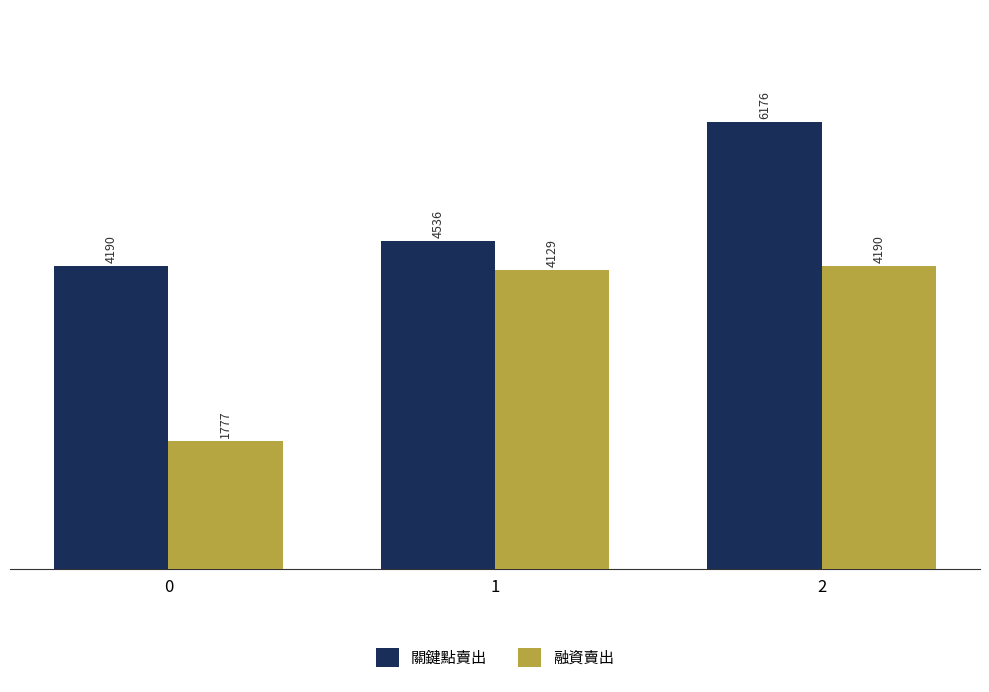

How many 關鍵點賣出 values are between 4190 and 6176?

3